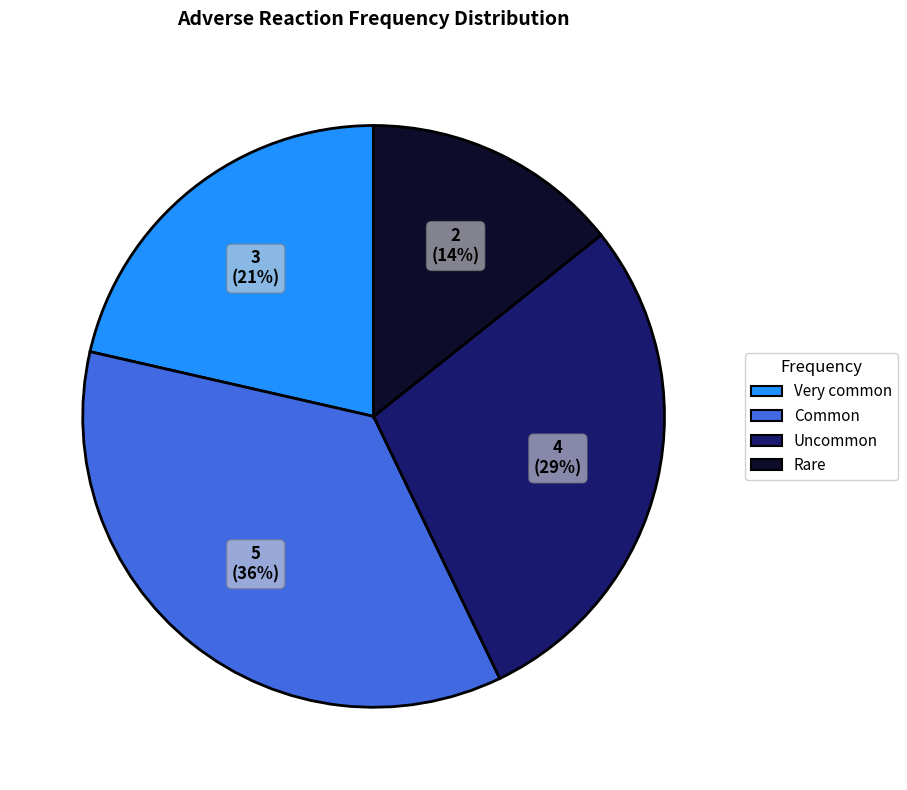

Which has a higher value, Rare or Uncommon?

Uncommon